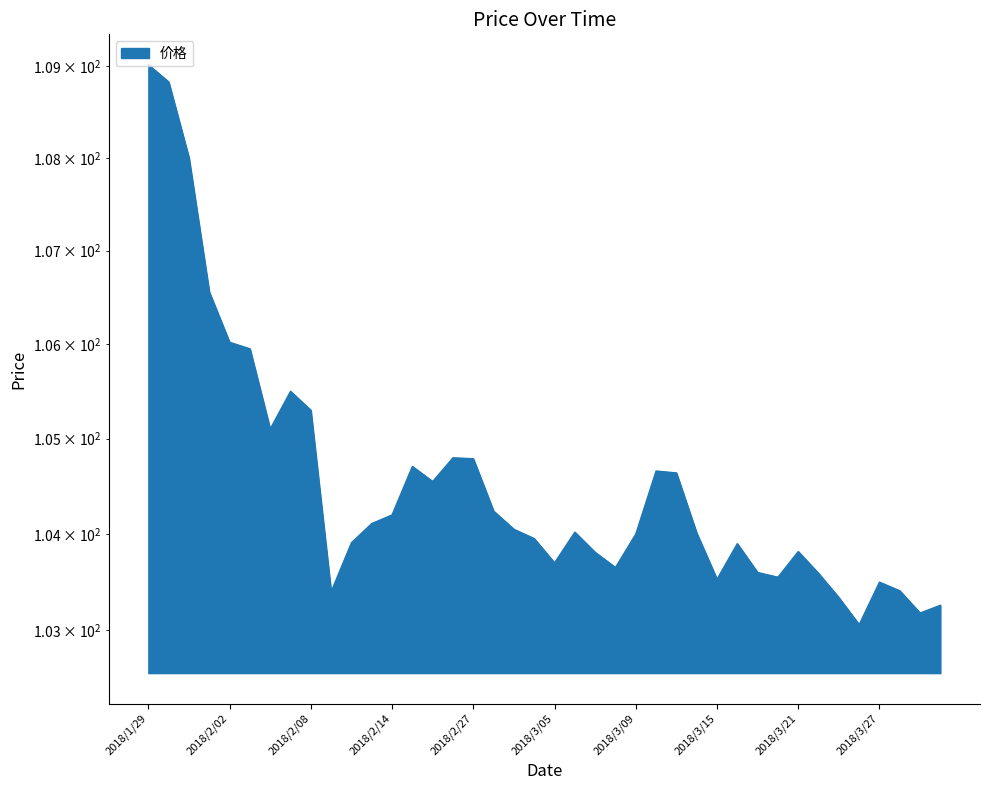

List the labels in order of value, largest first.

2018/1/29, 2018/1/30, 2018/1/31, 2018/2/01, 2018/2/02, 2018/2/05, 2018/2/07, 2018/2/08, 2018/2/06, 2018/2/26, 2018/2/27, 2018/2/22, 2018/3/12, 2018/3/13, 2018/2/23, 2018/2/28, 2018/2/14, 2018/2/13, 2018/3/01, 2018/3/06, 2018/3/14, 2018/3/09, 2018/3/02, 2018/2/12, 2018/3/16, 2018/3/21, 2018/3/07, 2018/3/05, 2018/3/08, 2018/3/19, 2018/3/22, 2018/3/20, 2018/3/15, 2018/3/27, 2018/3/28, 2018/2/09, 2018/3/23, 2018/3/30, 2018/3/29, 2018/3/26